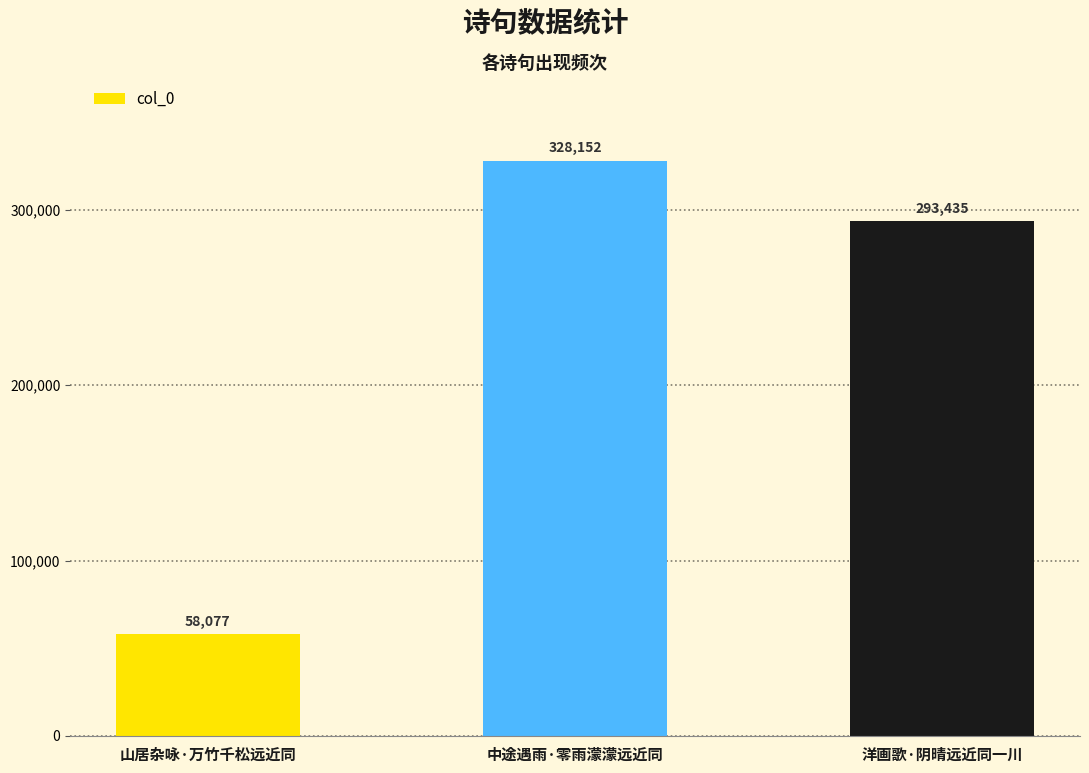

Reading right to left, list all the values displayed in this chart.

洋画歌·阴晴远近同一川=293435	中途遇雨·零雨濛濛远近同=328152	山居杂咏·万竹千松远近同=58077